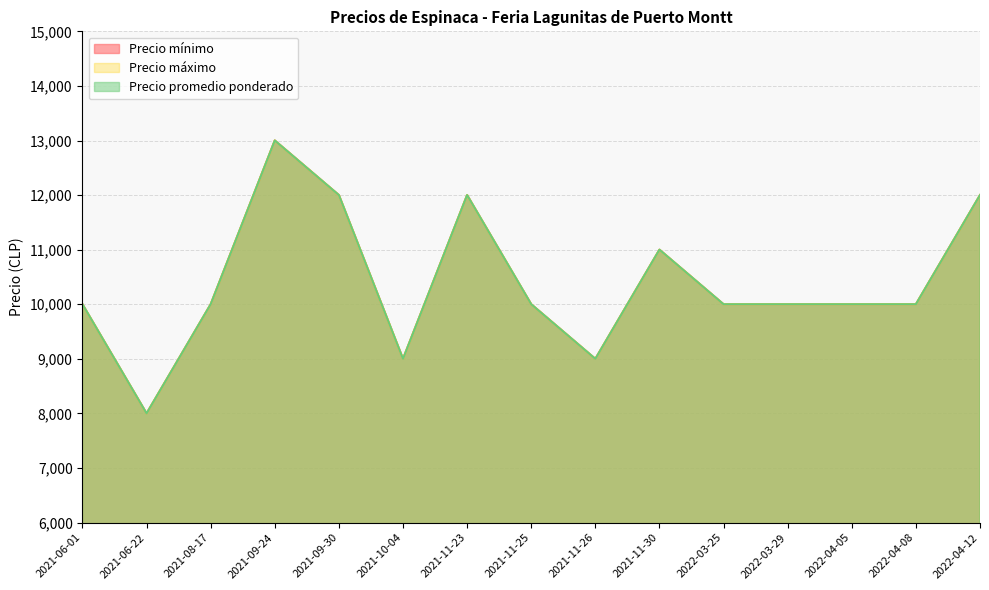

What is the value of the Precio promedio ponderado point at the 15th from the left?

12000